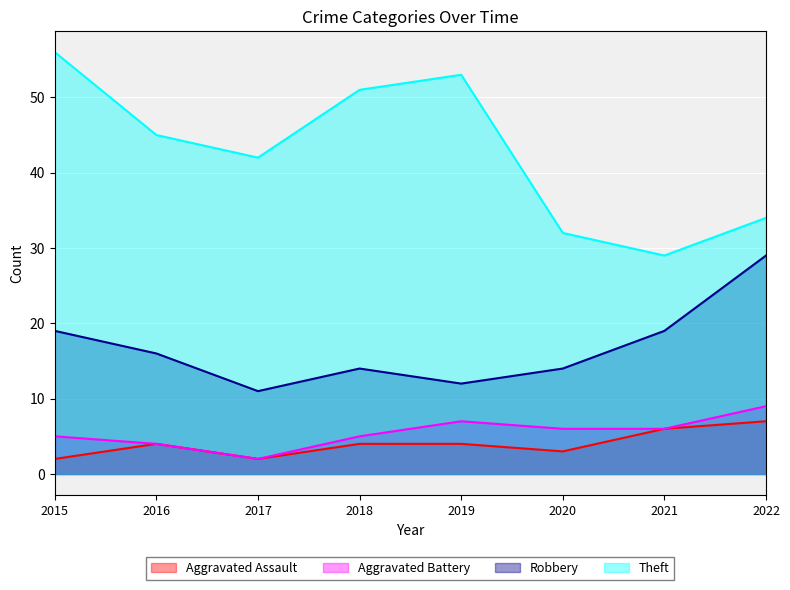

Reading right to left, extract all data points from this chart.

Aggravated Assault: 2022=7	2021=6	2020=3	2019=4	2018=4	2017=2	2016=4	2015=2
Aggravated Battery: 2022=9	2021=6	2020=6	2019=7	2018=5	2017=2	2016=4	2015=5
Robbery: 2022=29	2021=19	2020=14	2019=12	2018=14	2017=11	2016=16	2015=19
Theft: 2022=34	2021=29	2020=32	2019=53	2018=51	2017=42	2016=45	2015=56